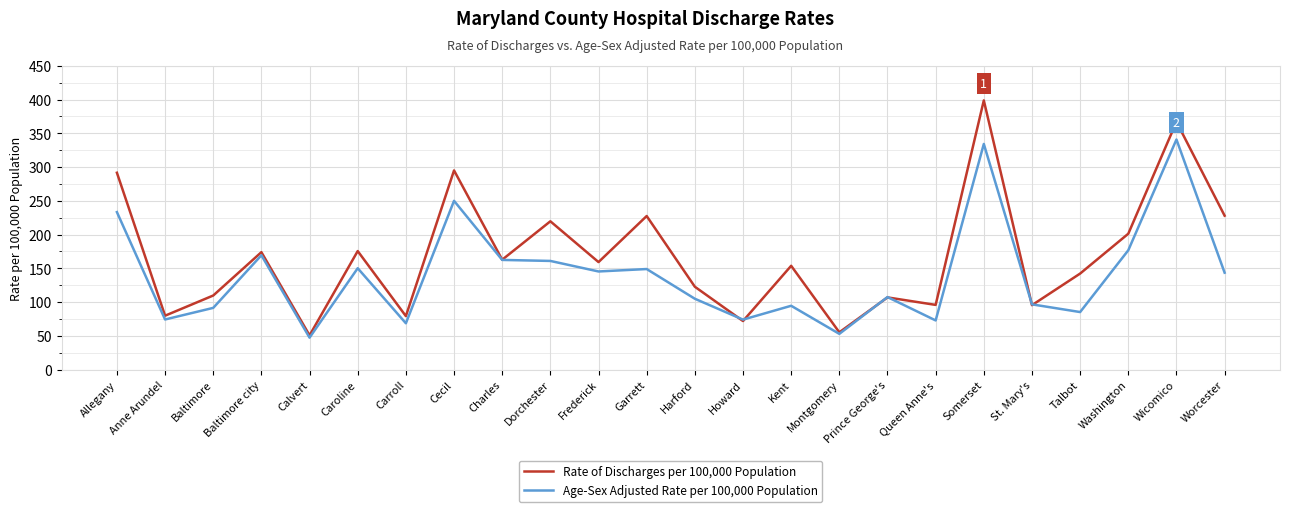

Which series has the largest total across all categories?

Rate of Discharges per 100,000 Population